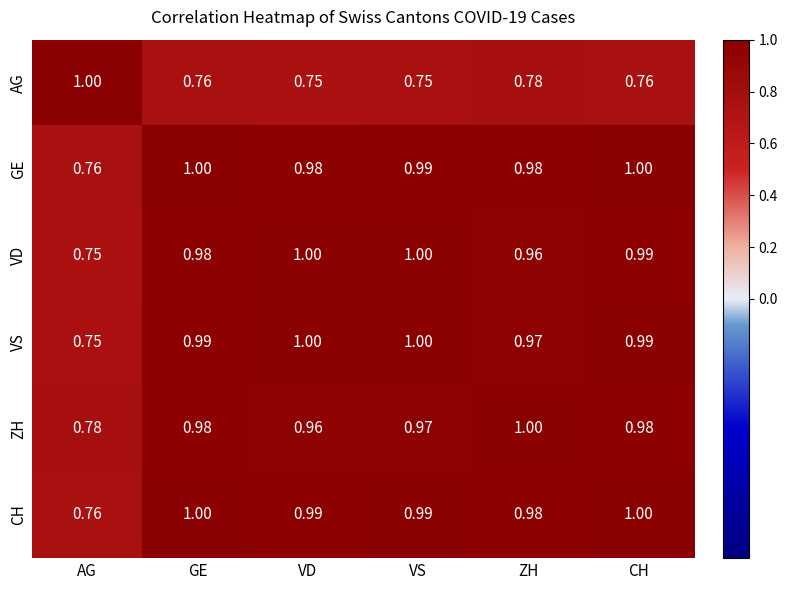

Which series has the largest total across all categories?

CH